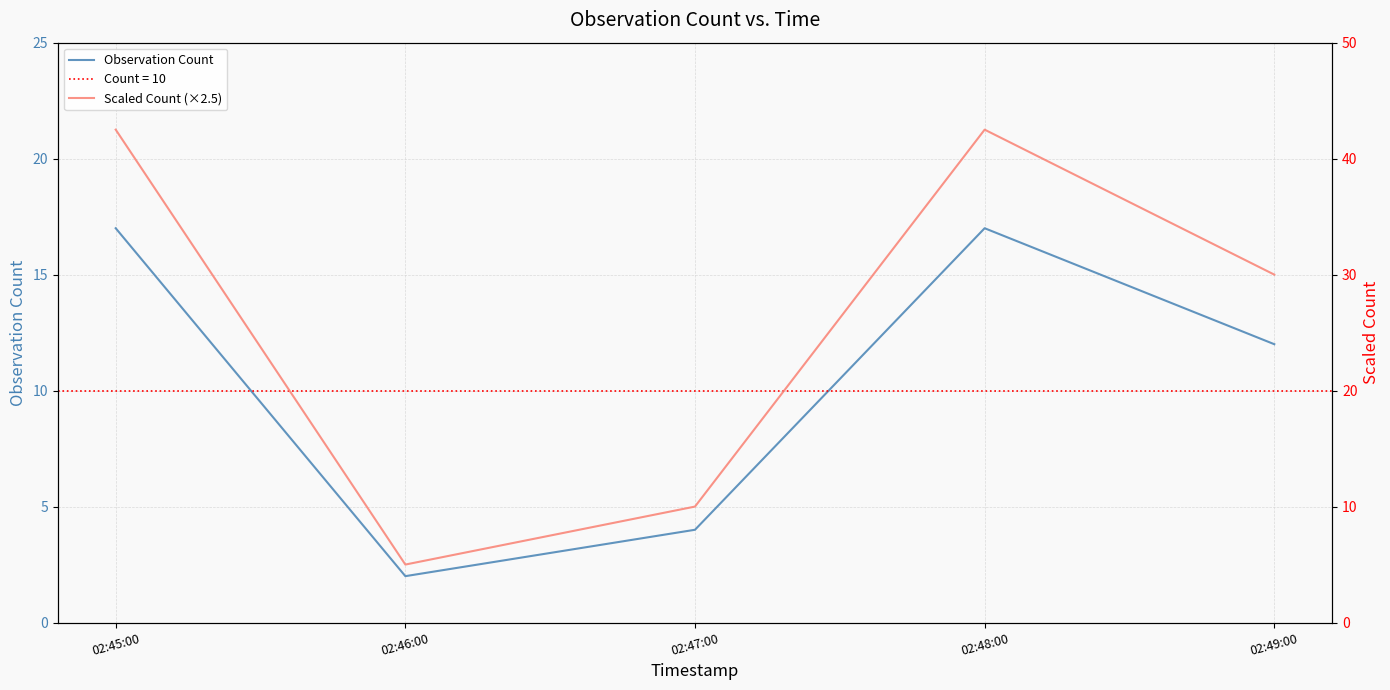

Does the chart have visible grid lines?

Yes